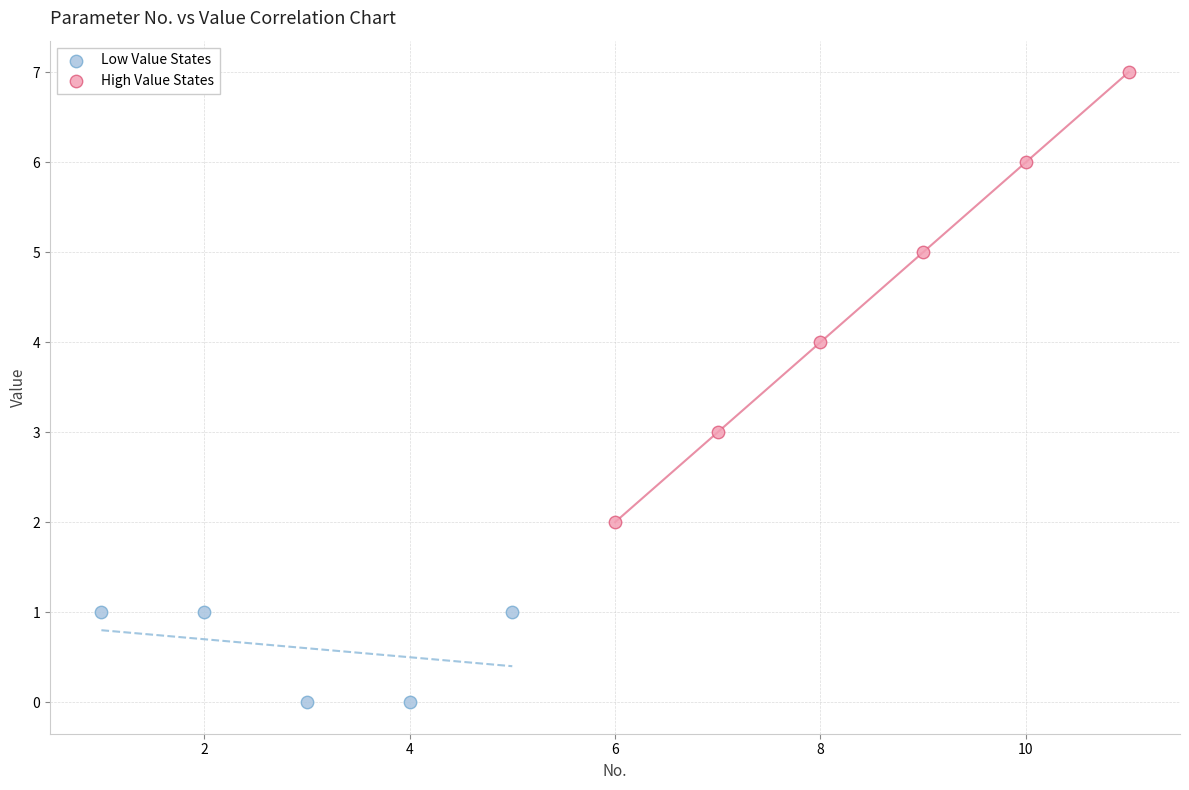

Which series contains the highest Y value?

High Value States